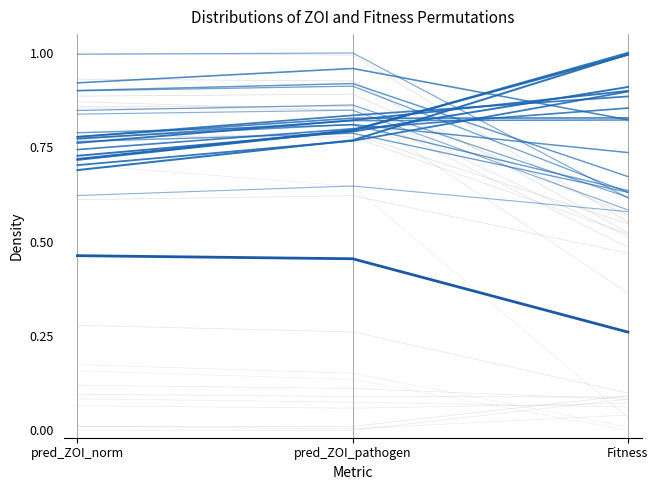

Reading left to right, what are all the values shown in this chart?

pred_ZOI_norm=0.5	pred_ZOI_pathogen=0.5	Fitness=0.3